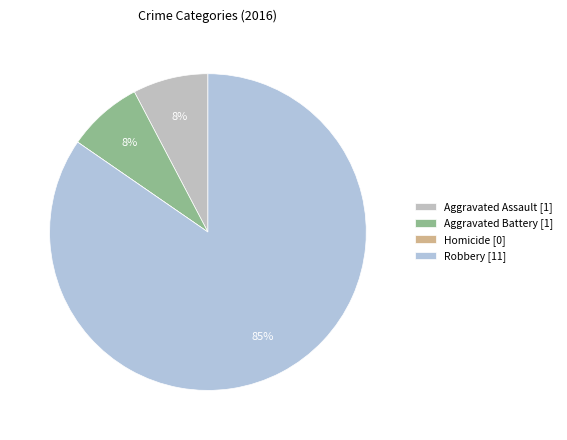

What is the change in value from Aggravated Battery to Homicide?

-1